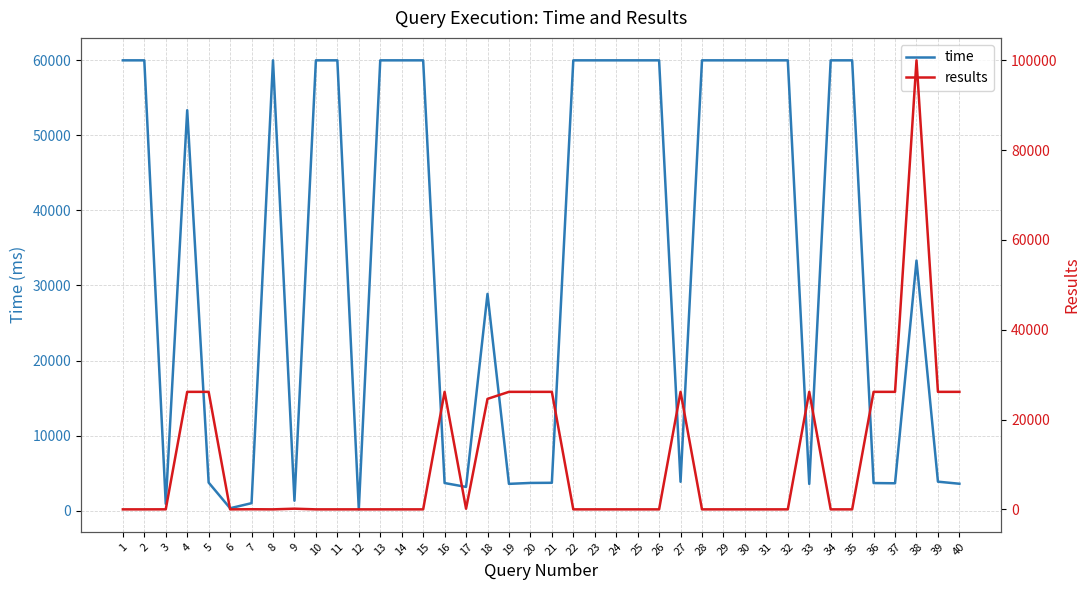

What is the maximum value shown in the chart?

100000